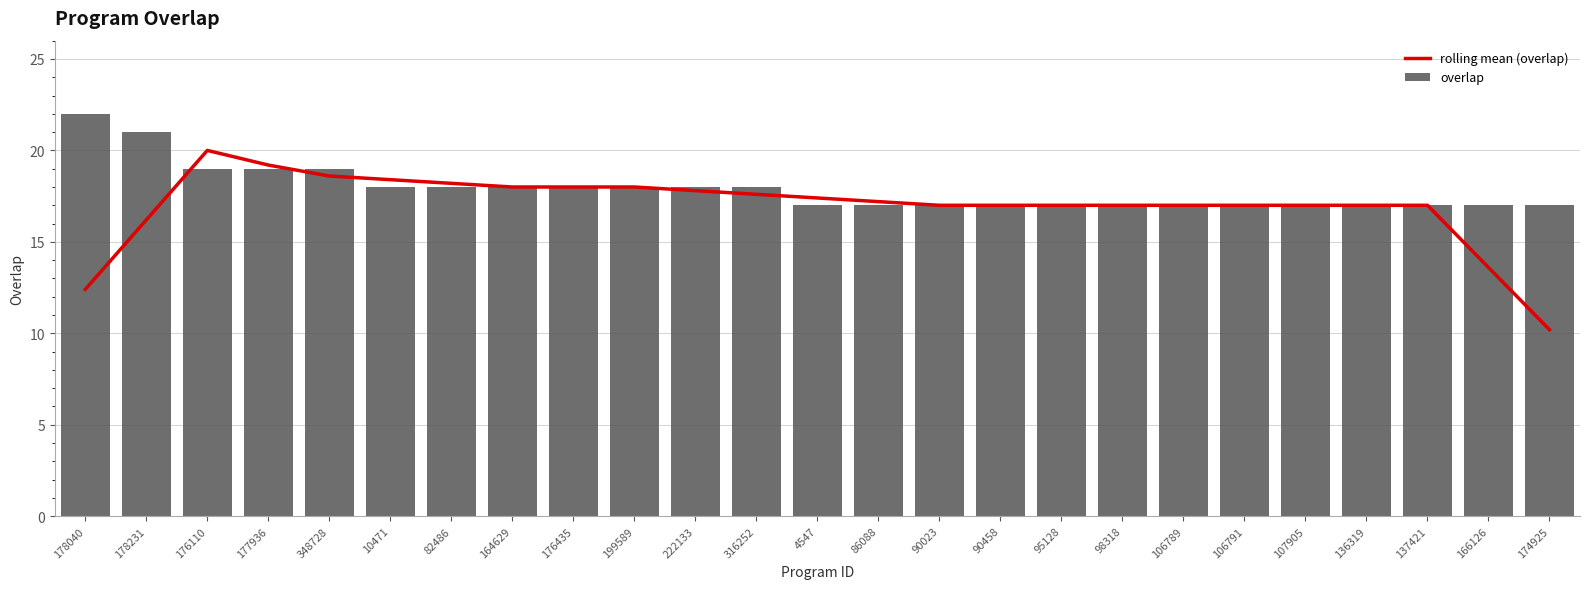

At which label does overlap reach its minimum?

4547